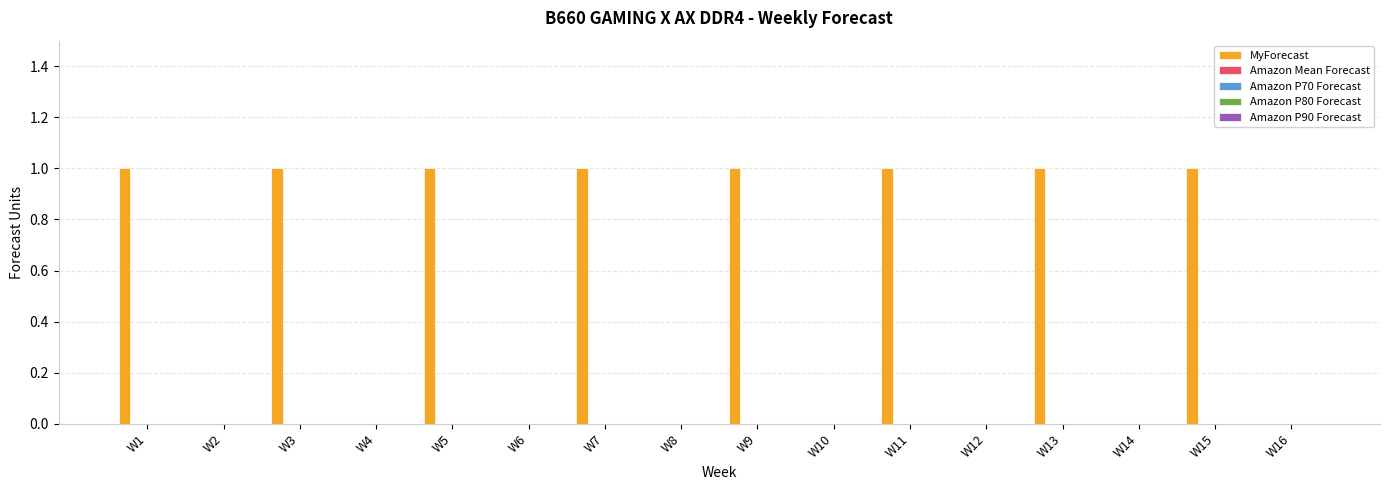

What is the sum of all values?

8